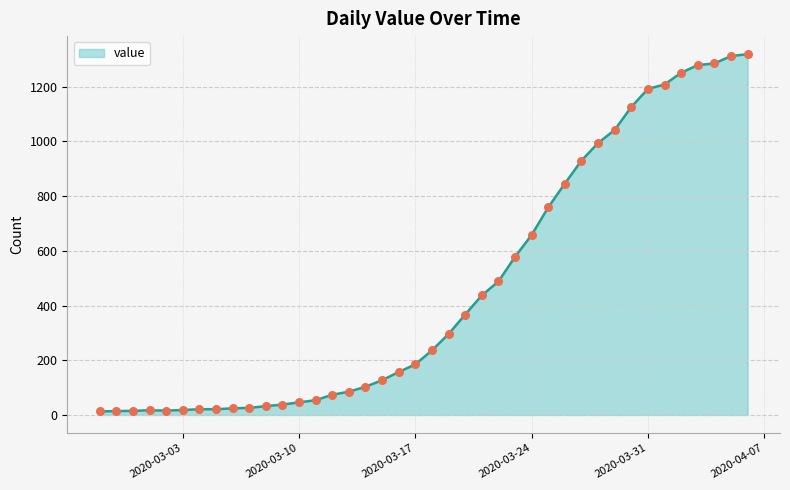

What is the difference between the maximum and minimum values?

1306